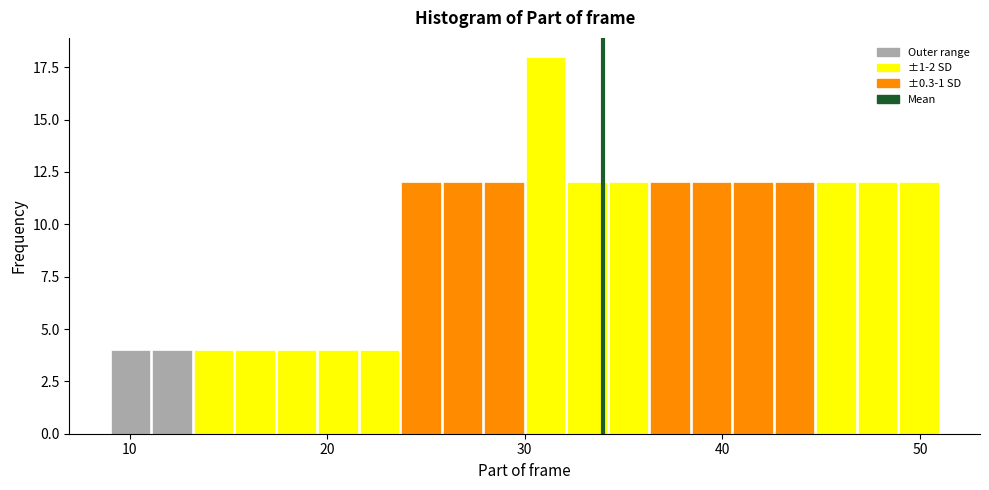

Around what value on the x-axis is the tallest bar? Give the approximate position of its centre, as read against the axis.

31